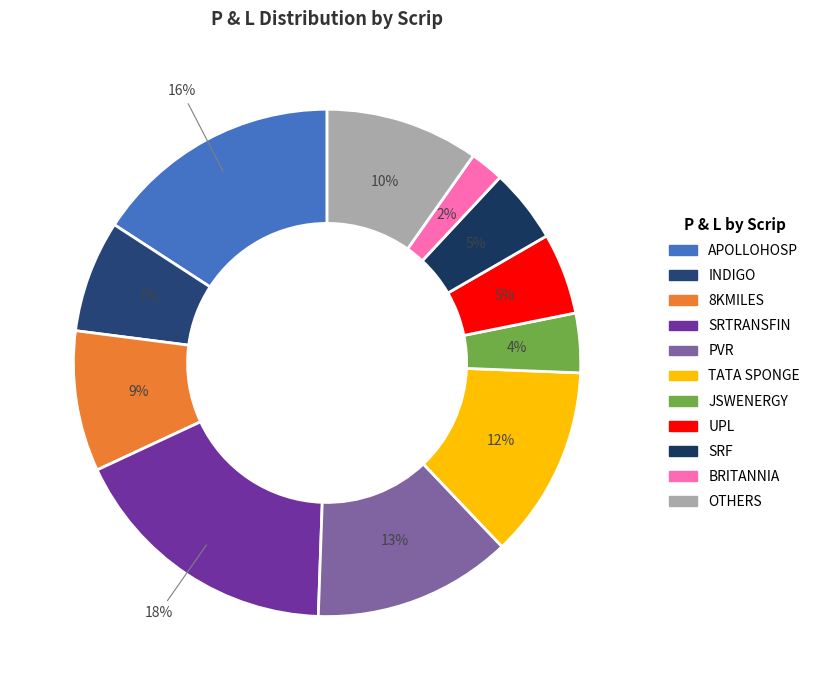

To the nearest percent, what is the average slice percentage?

9%